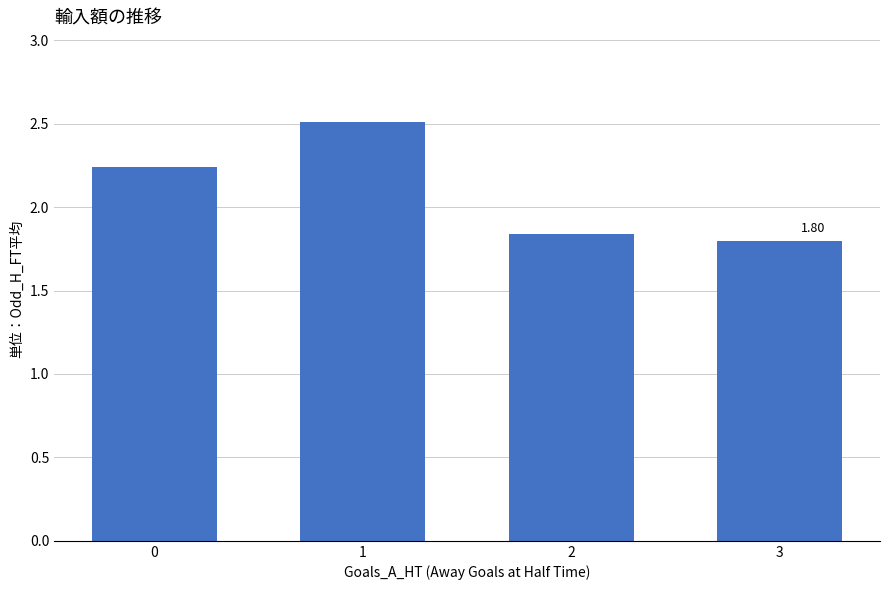

The chart shows a value of 2.4 at 2. True or false?

False